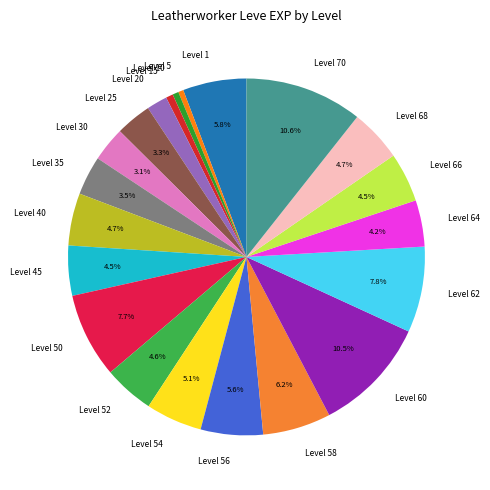

Count the number of slices in the pie.

21